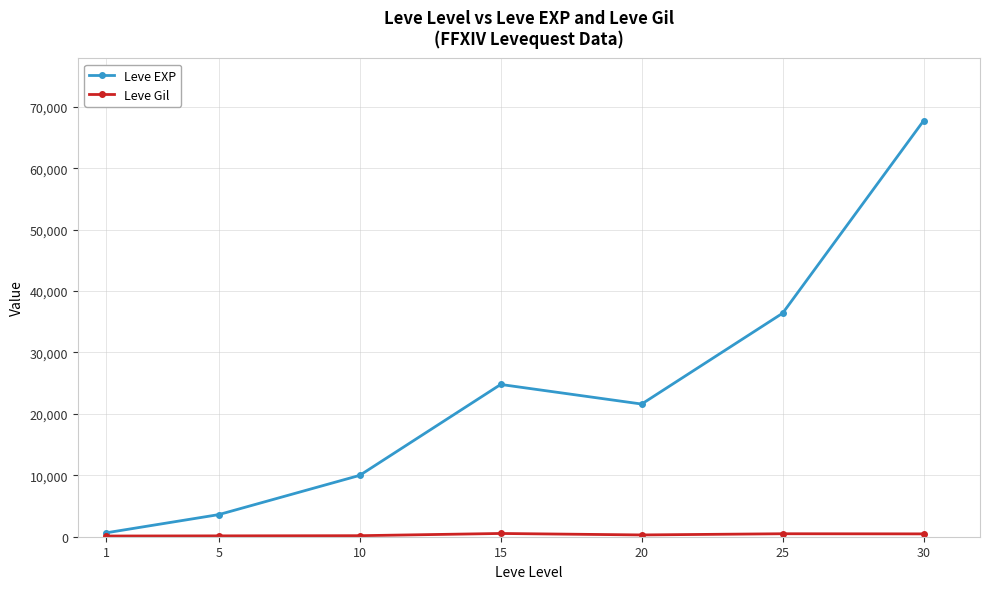

What is the spread (max minus min) of values at 30?

67267